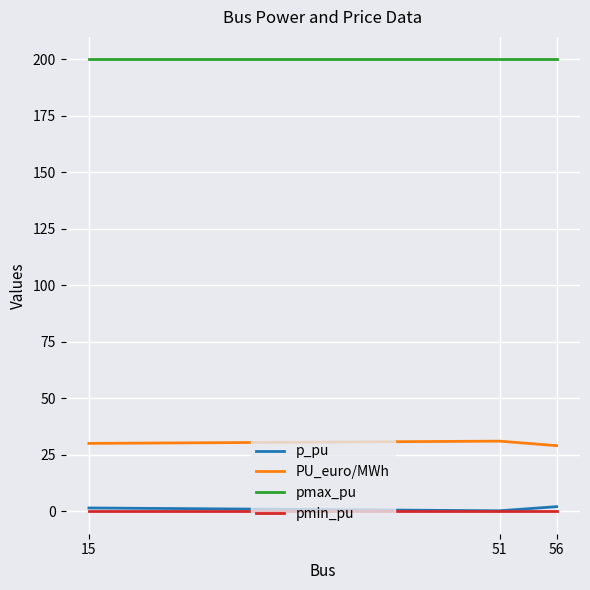

Rank the series at 56 from lowest to highest value.

pmin_pu, p_pu, PU_euro/MWh, pmax_pu